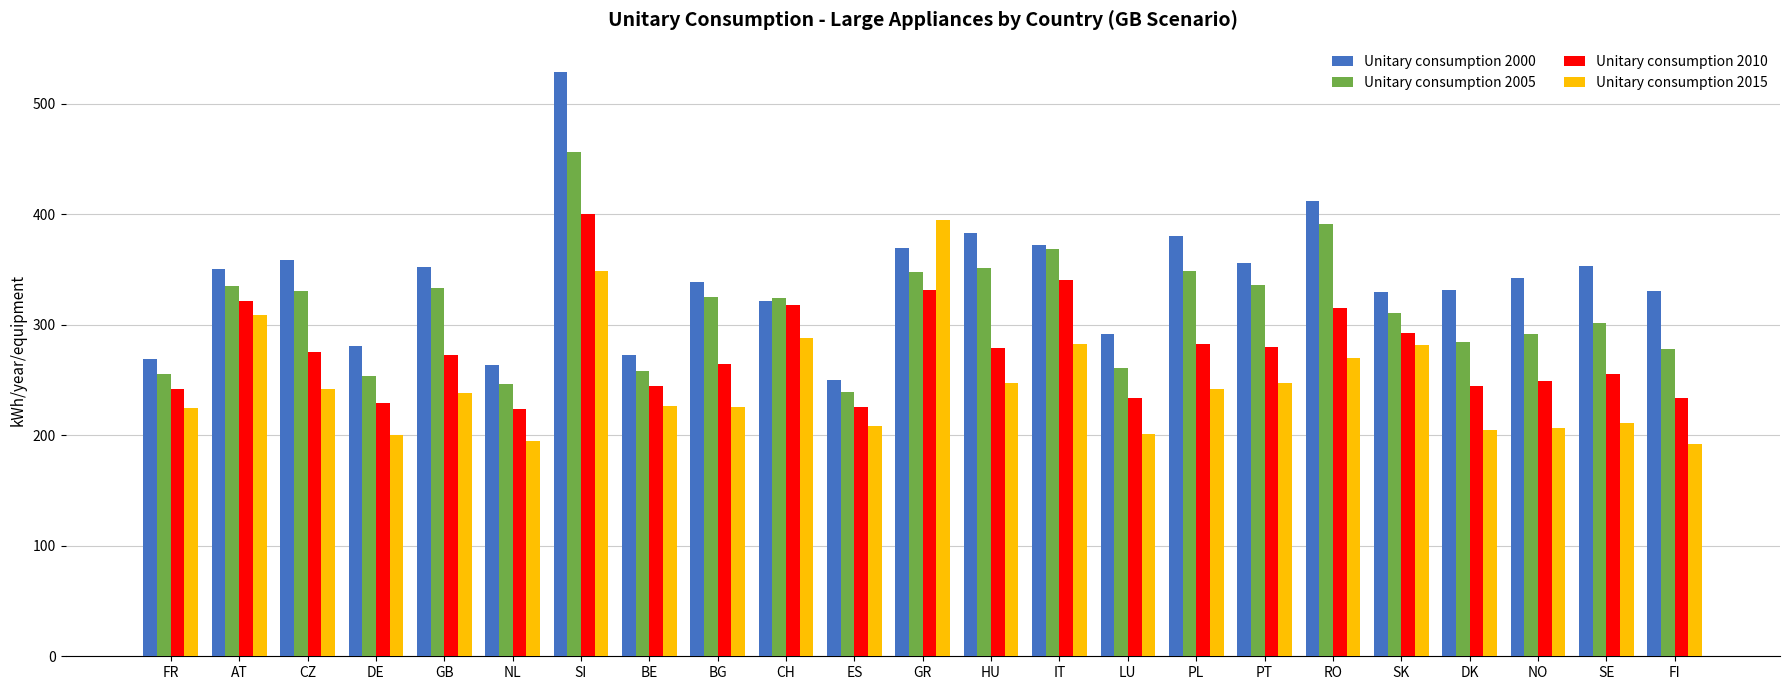

Is it true that Unitary consumption 2015 equals 226.7 at BE?

True